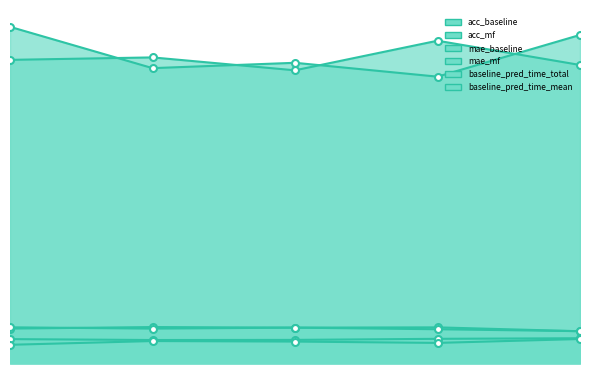

Where is baseline_pred_time_mean nearest to the value 6?

4